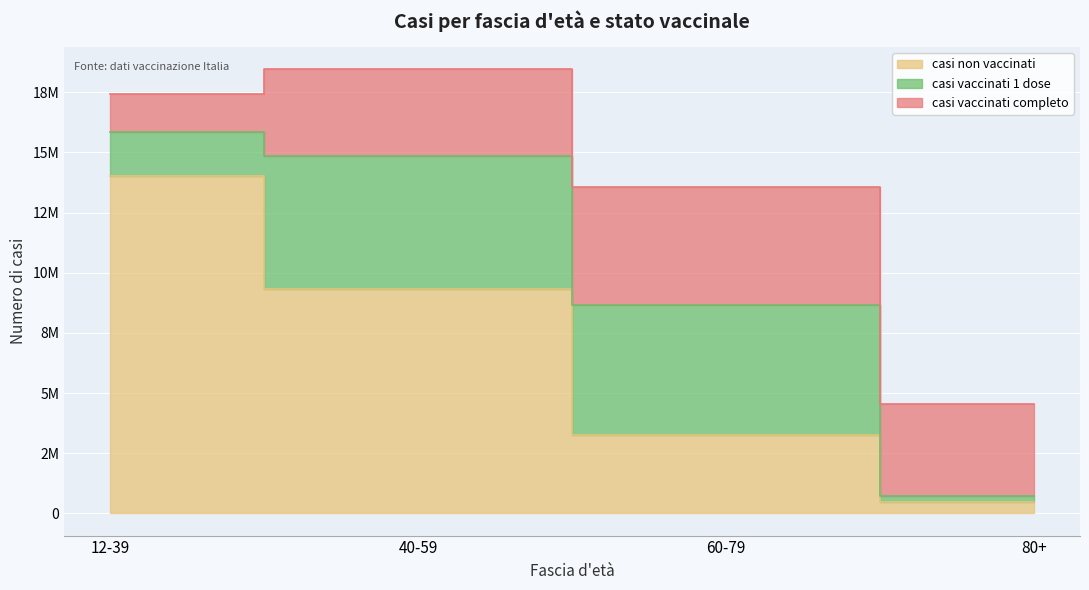

How many intersections are there between casi vaccinati completo and casi non vaccinati?

1